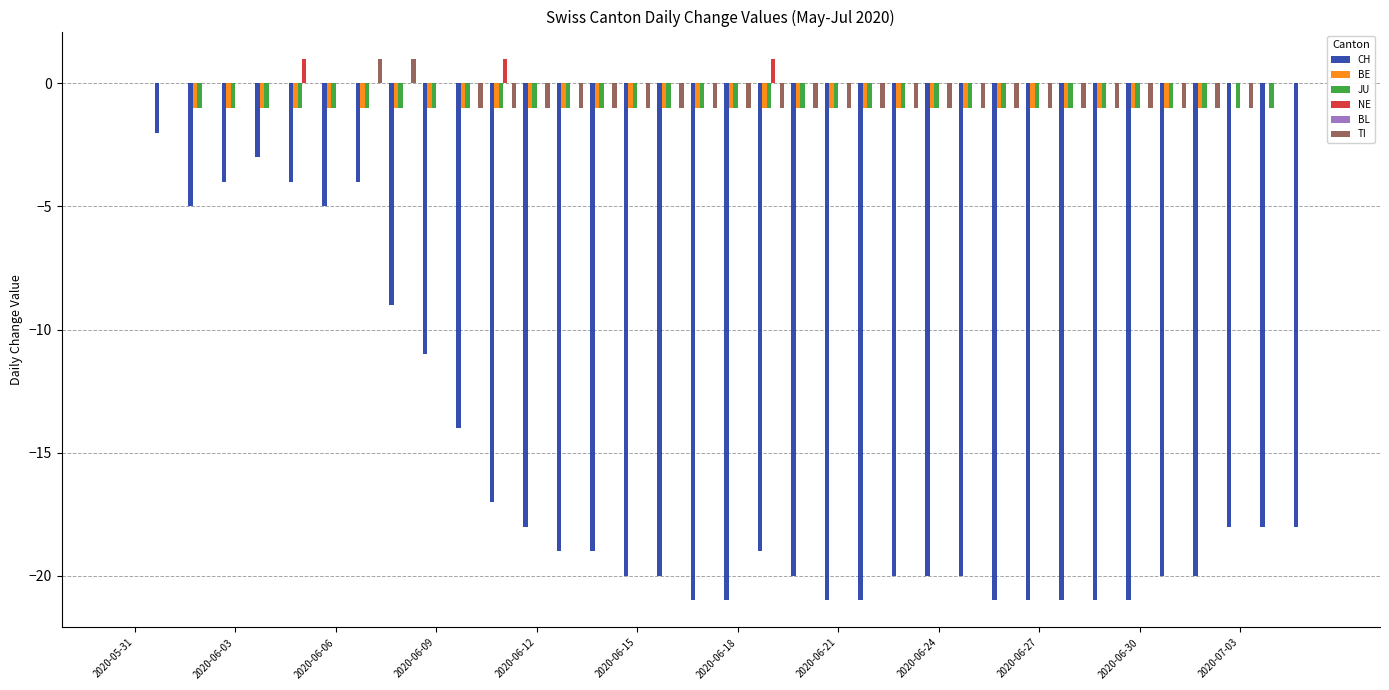

What is the average value of the JU series?

-1